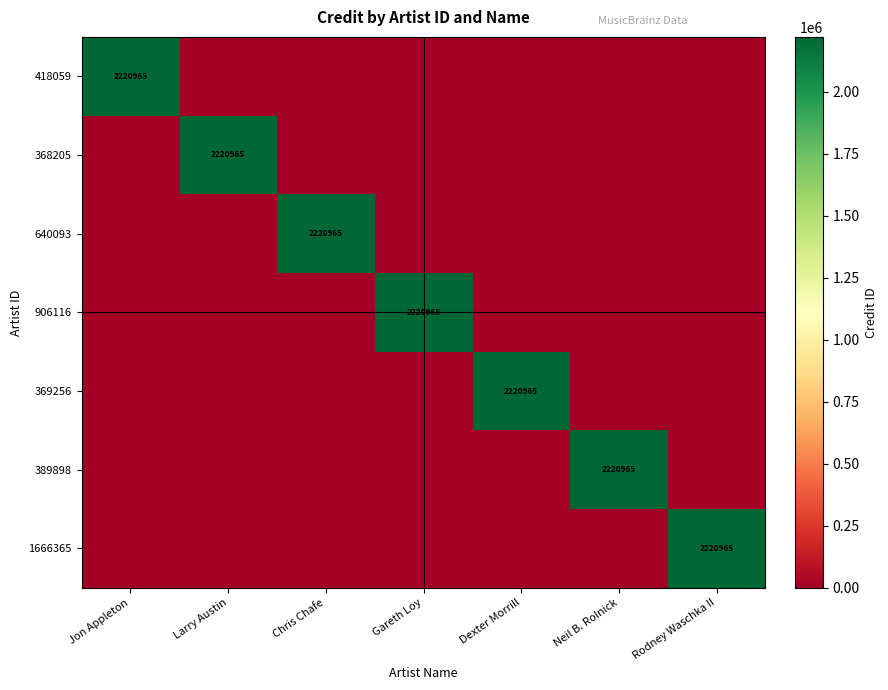

What is the maximum value shown in the chart?

2220965